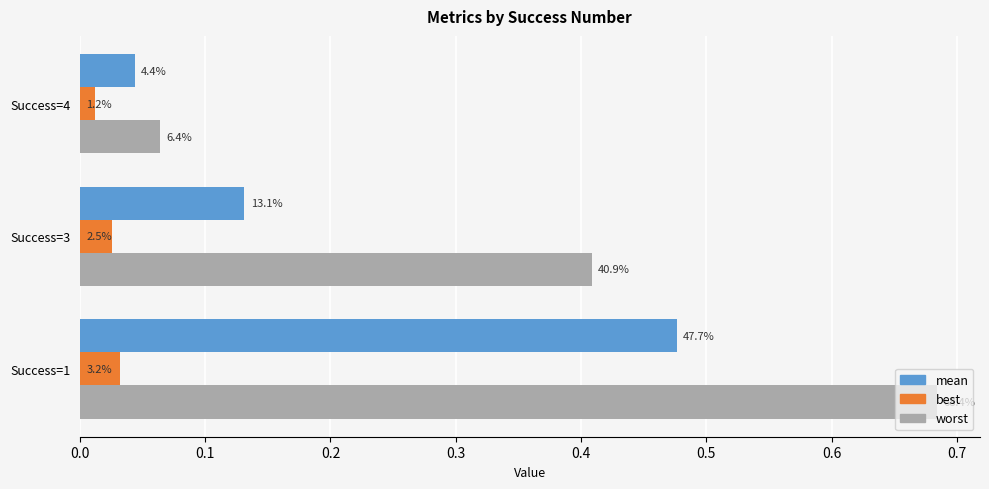

What are all the series names shown in the legend?

mean, best, worst